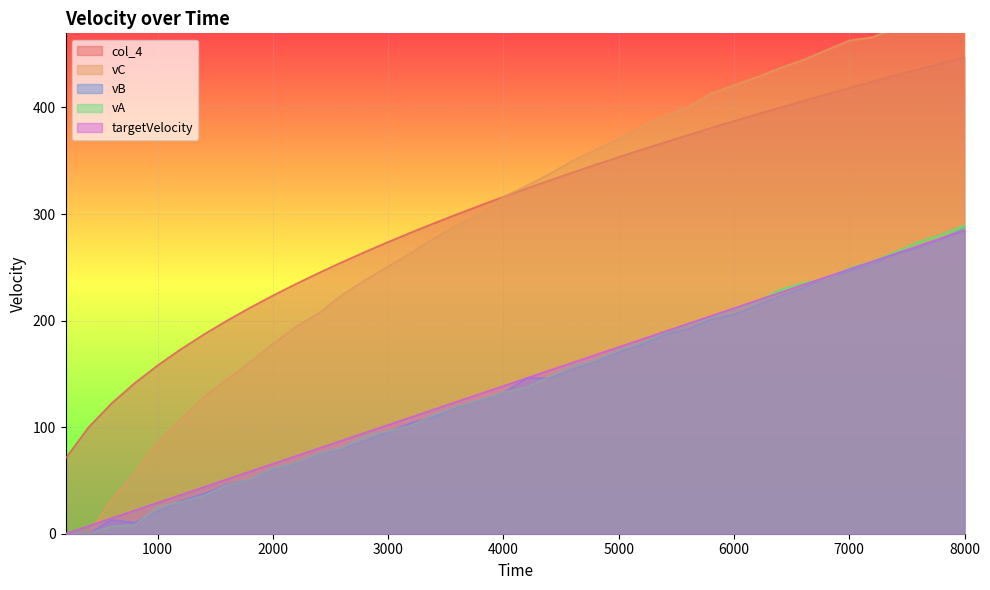

Between 4000 and 7000, which is larger?

7000